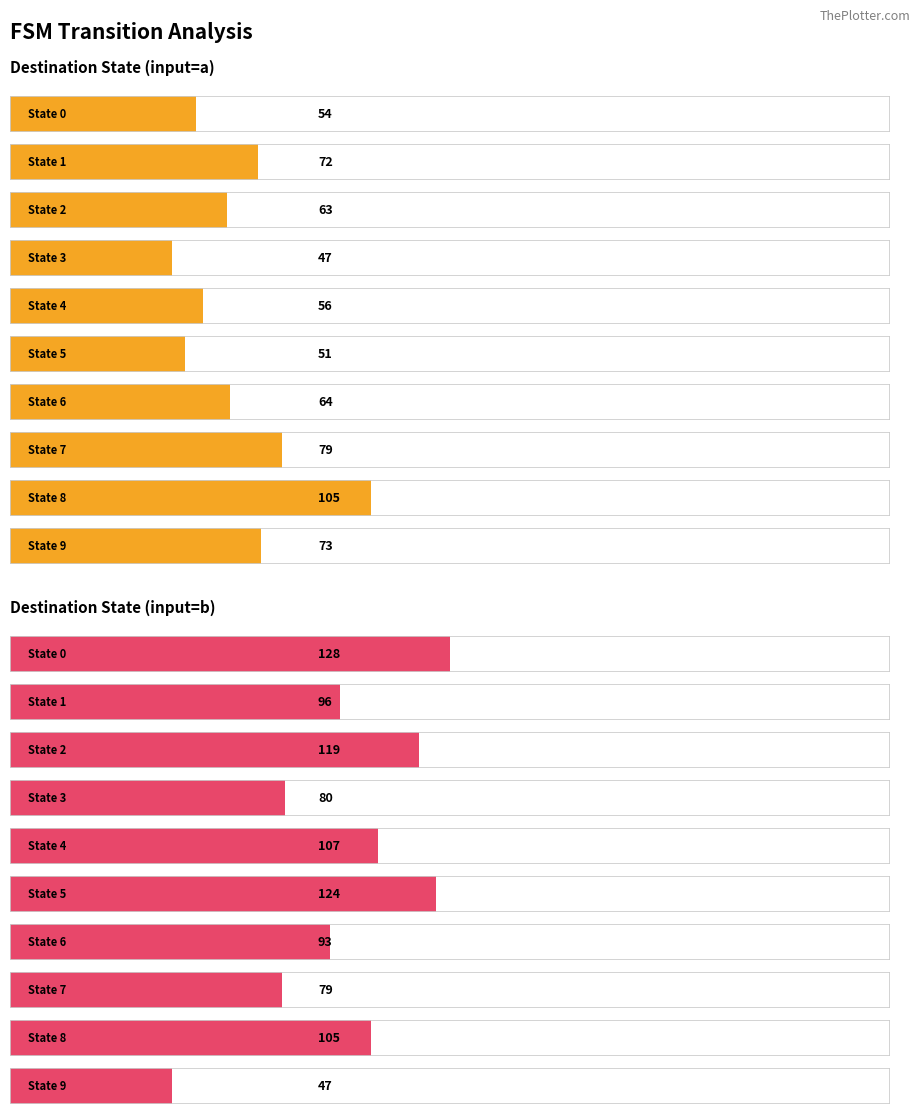

What is the approximate value of Maximum utilization at 5?

124